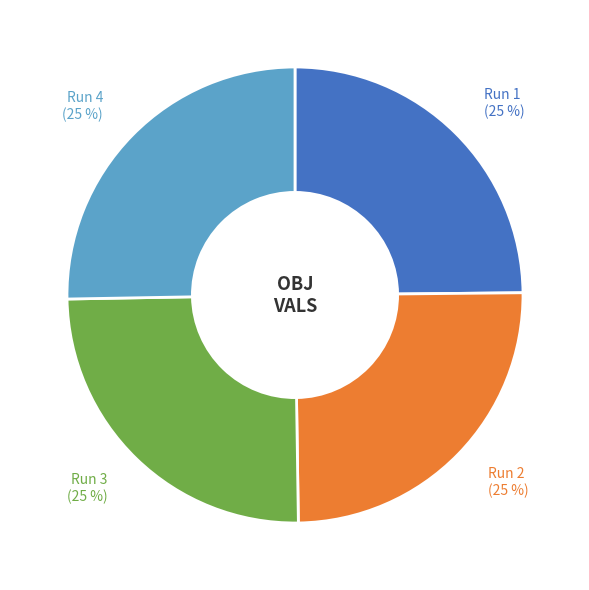

How many segments does this pie chart have?

4